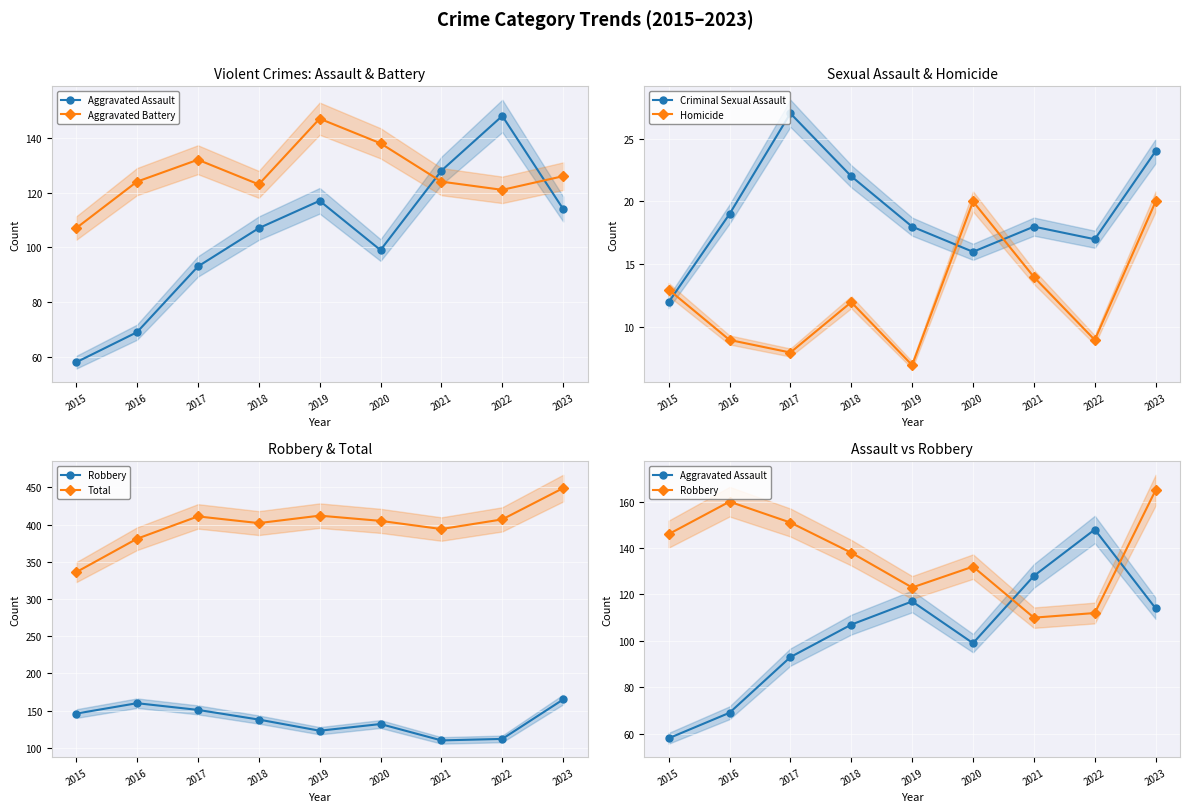

Which series ends up on top after the final intersection of Aggravated Battery and Aggravated Assault?

Aggravated Battery